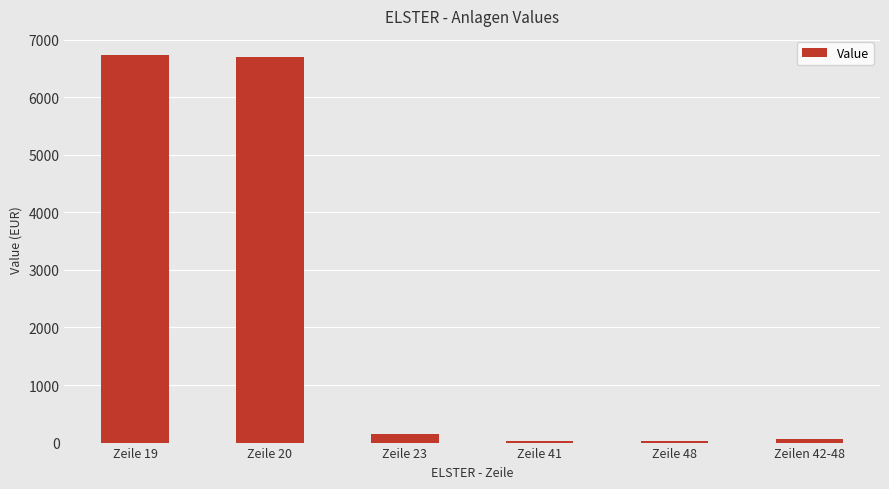

What is the label of the 6th bar from the left?

Zeilen 42-48